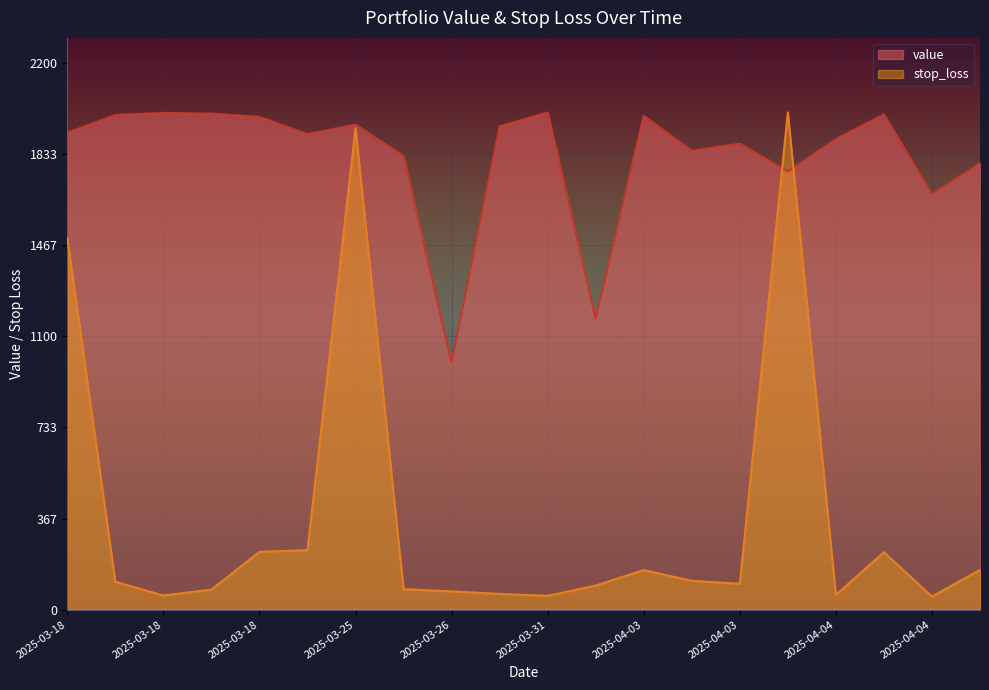

What is the difference between the maximum and minimum values in the stop_loss series?

1947.2